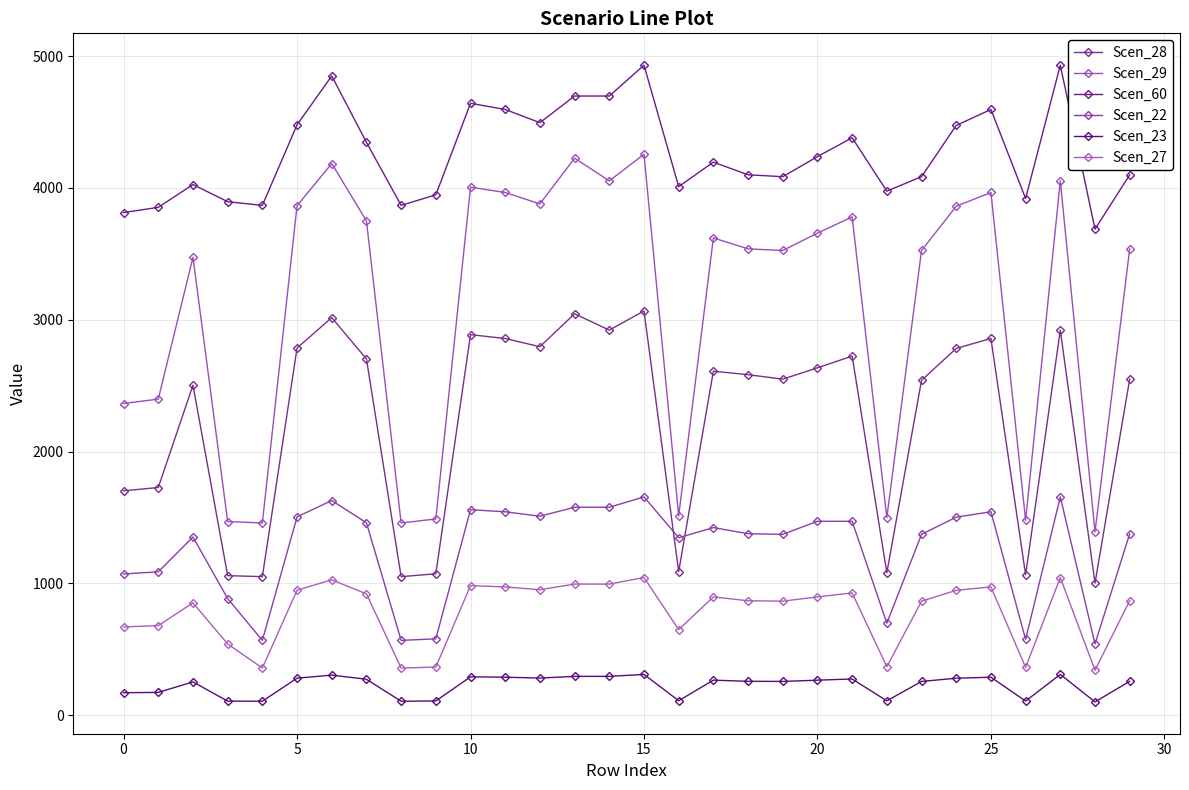

How many values in the Scen_60 series exceed 4196?

15